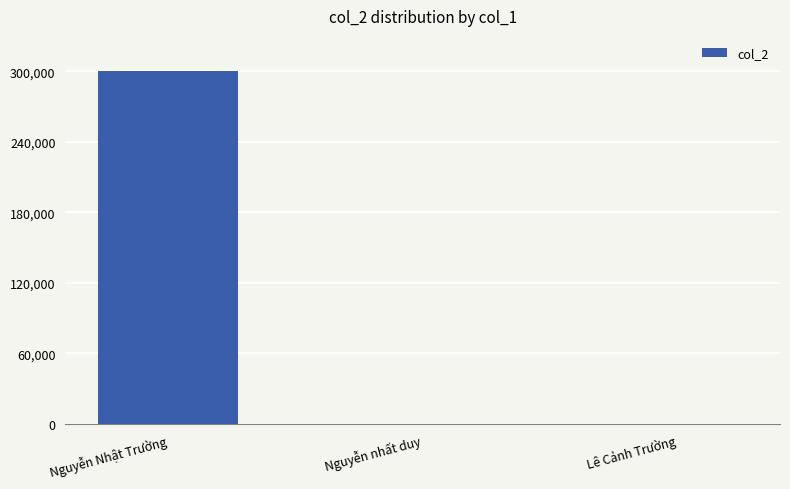

Which label corresponds to the largest value in the chart?

Nguyễn Nhật Trường